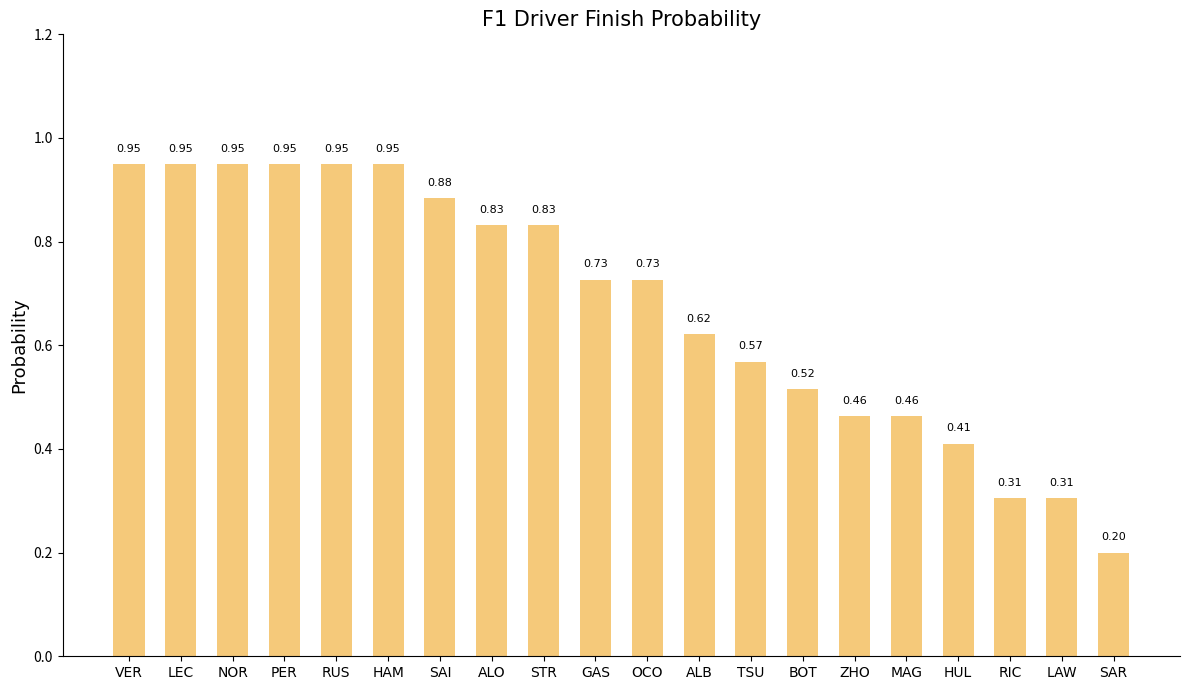

Is it true that the value at SAR is 0.2?

True